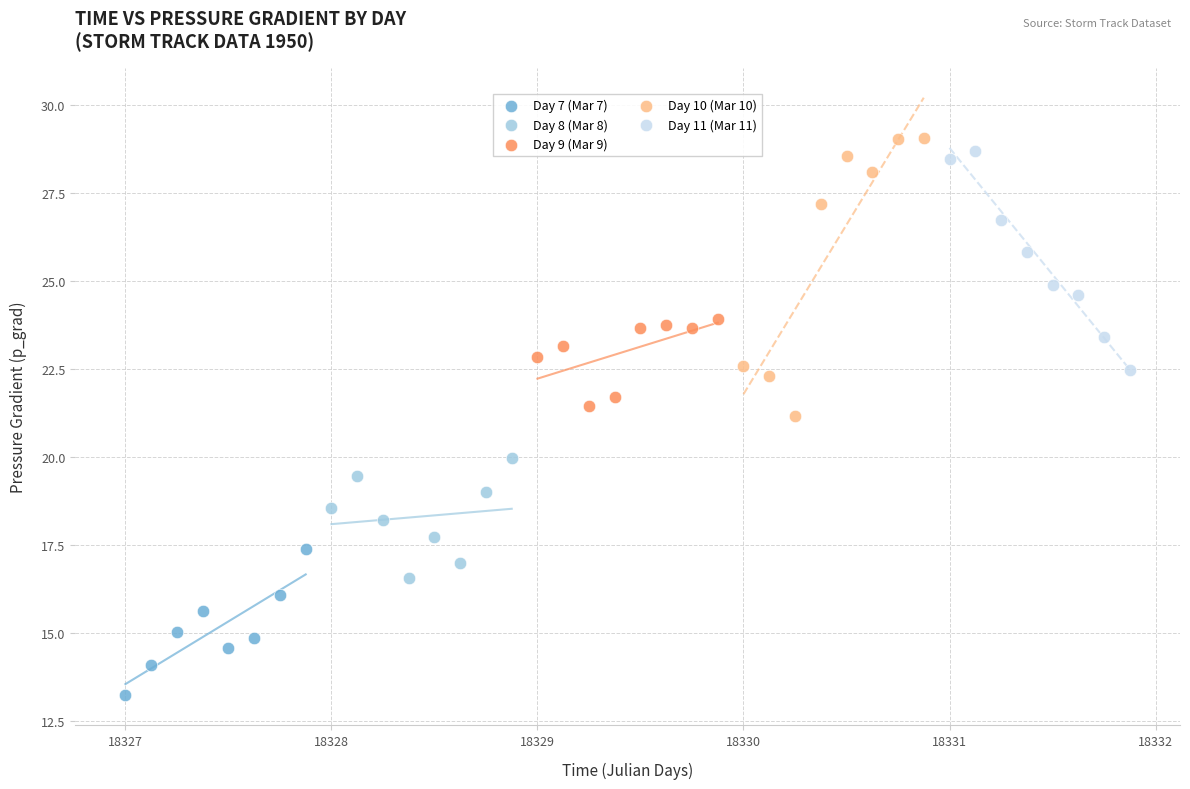

Which series has the largest Y range (max minus min)?

Day 10 (Mar 10)